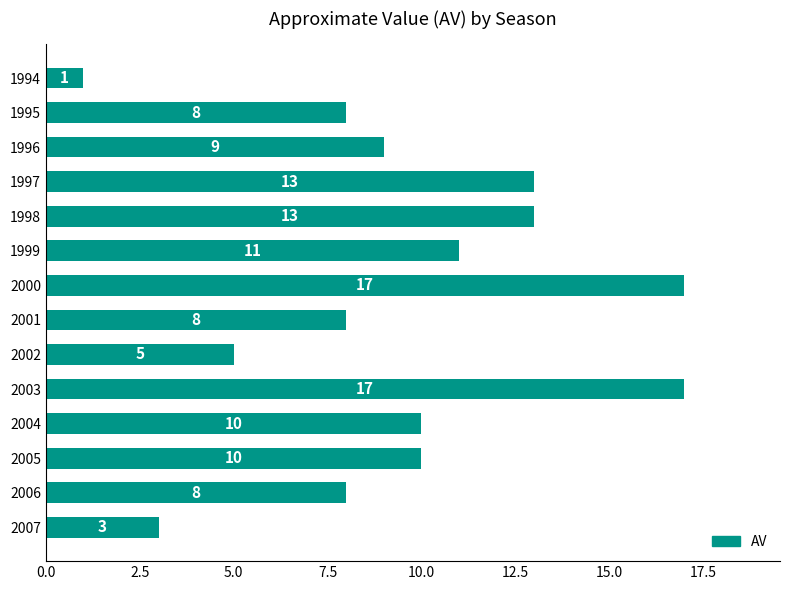

Is it true that the value at 2006 is 8?

True